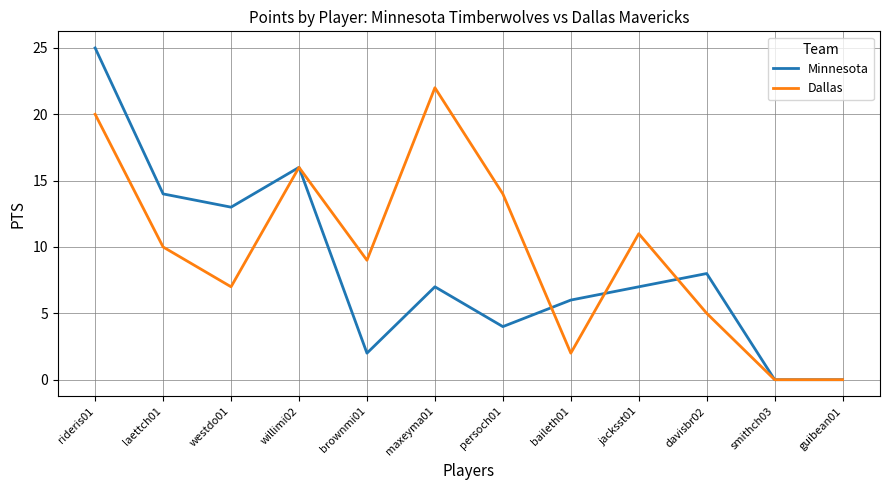

What are all the series names shown in the legend?

Minnesota, Dallas